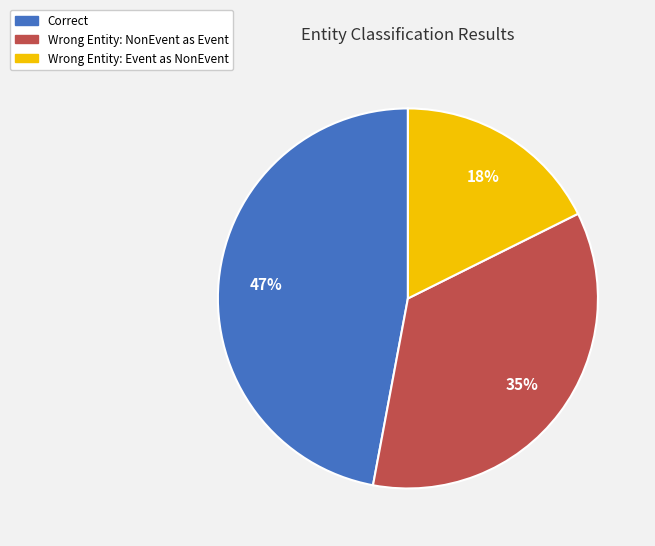

Does any single category account for the majority?

No